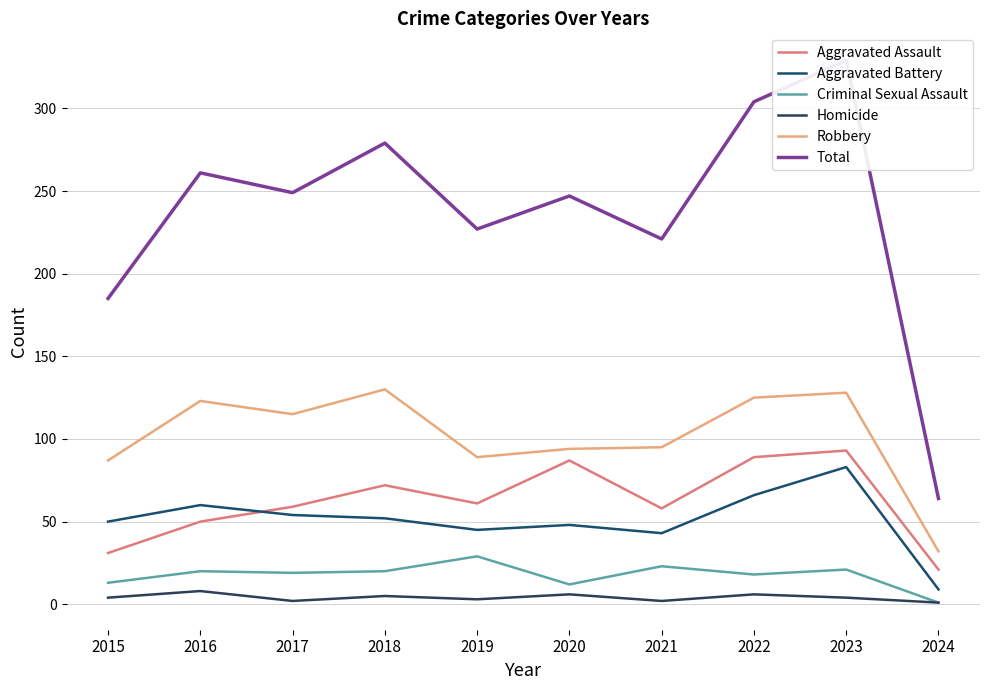

At which label does Aggravated Assault reach its peak?

2023